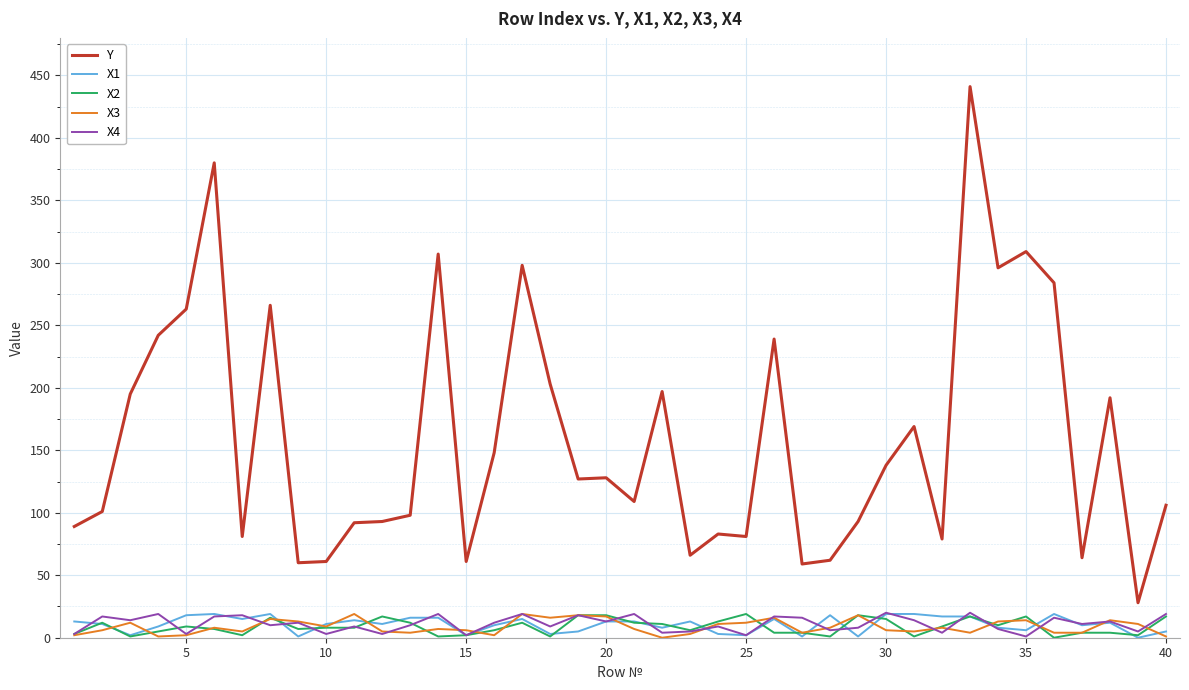

What are all the series names shown in the legend?

Y, X1, X2, X3, X4